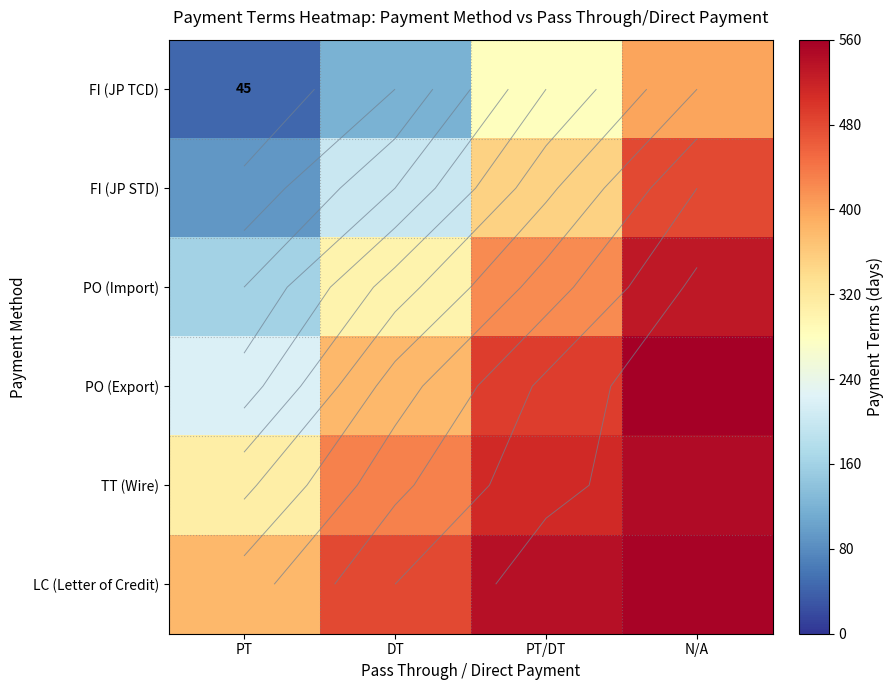

What is the maximum value shown in the chart?

560